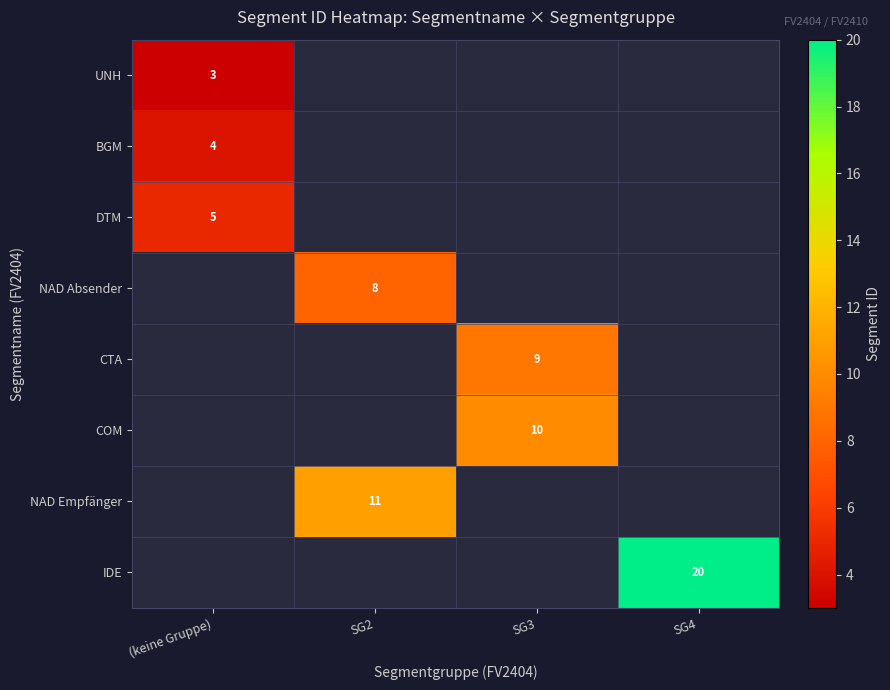

What is the maximum value for BGM?

4.0